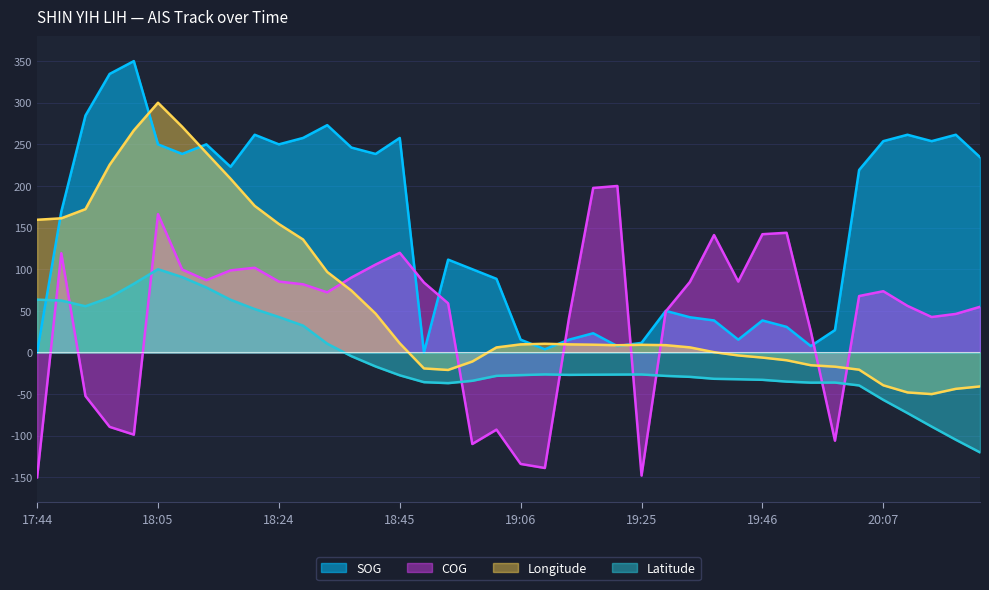

How many positive values does the SOG series have?

38